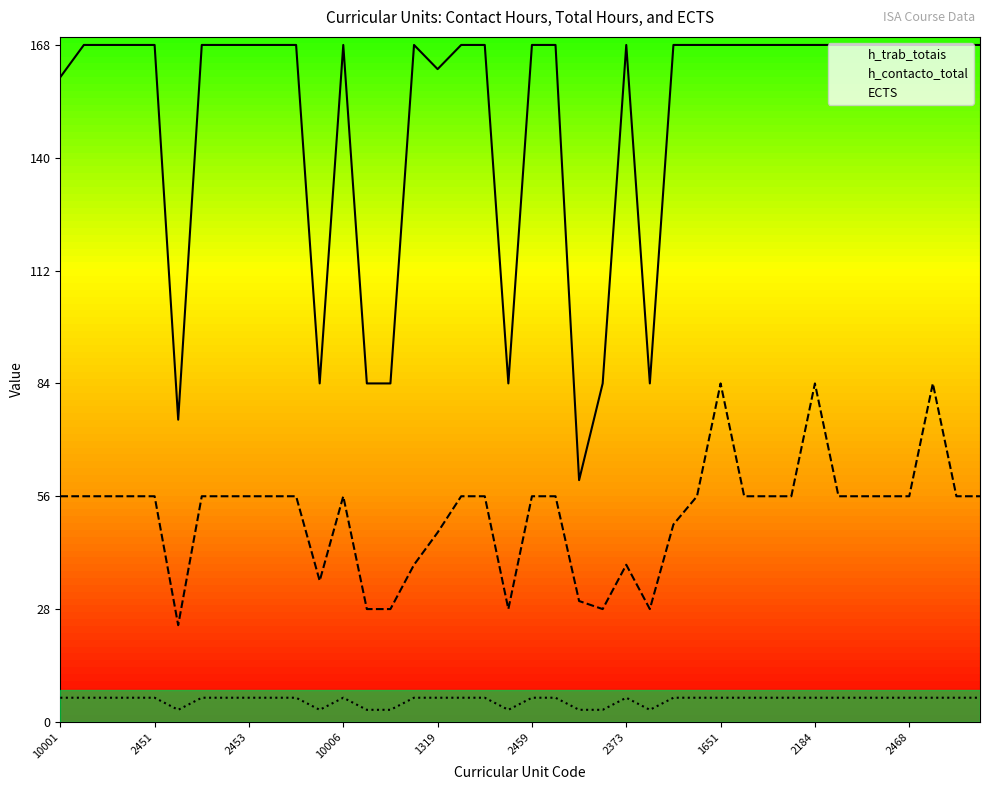

What is the approximate value of h_contacto_total at 15?

39